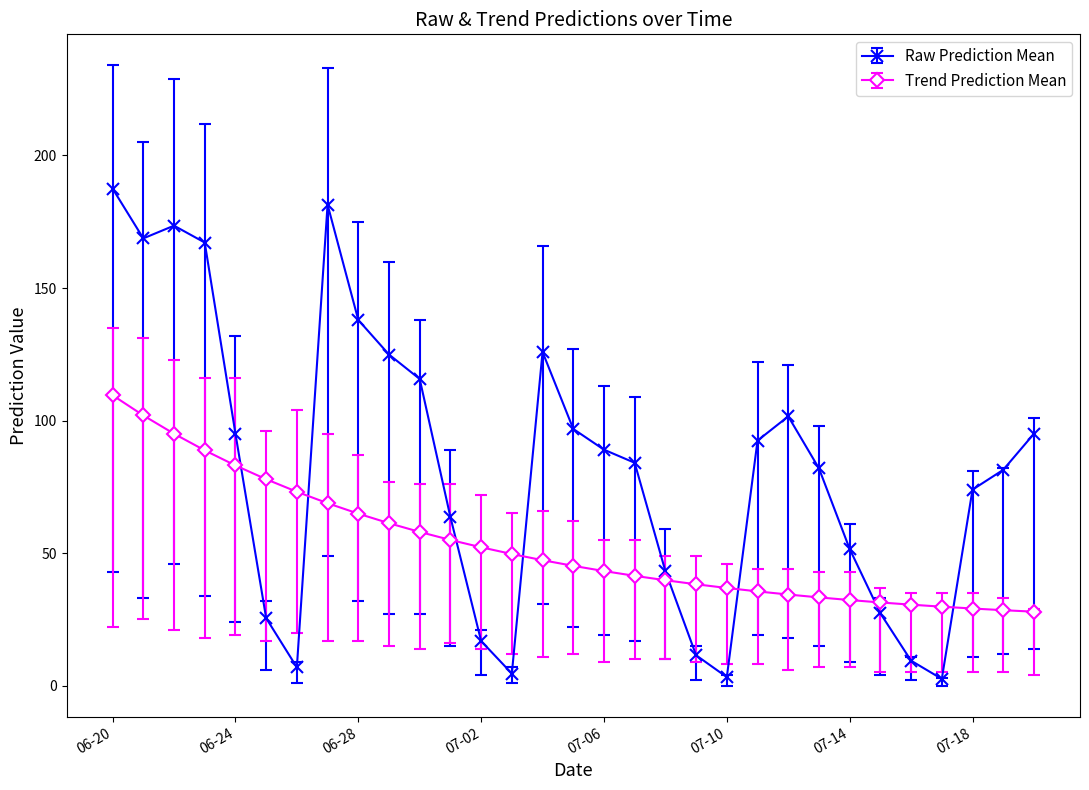

What is the sum of all Raw Prediction Mean values?

2540.6